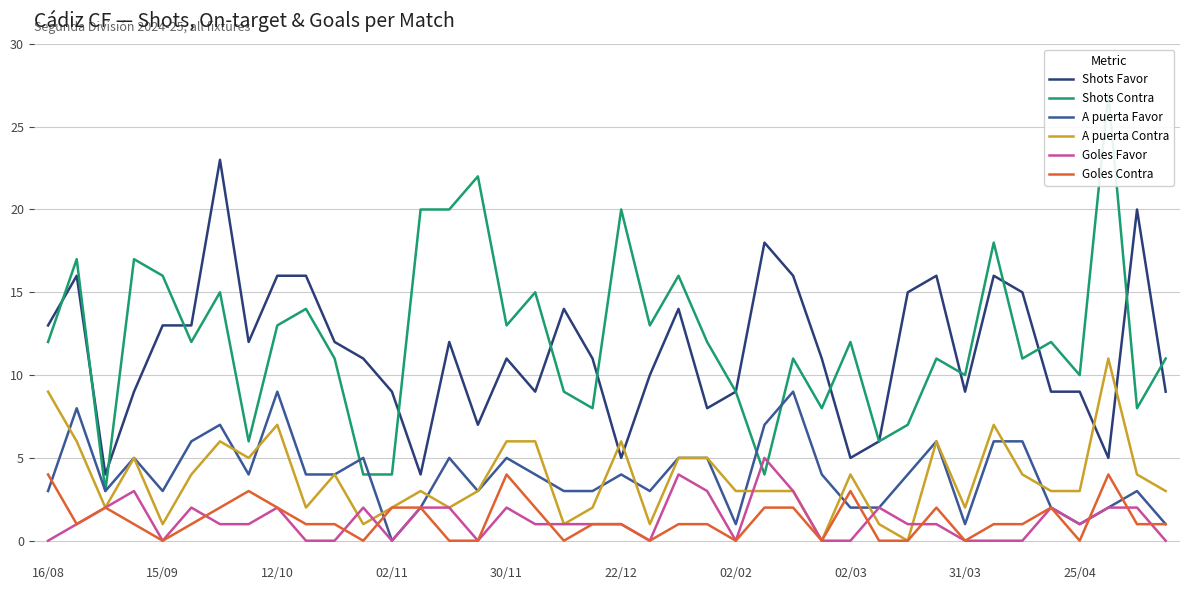

What is the difference between the maximum and minimum values in the Shots Contra series?

24